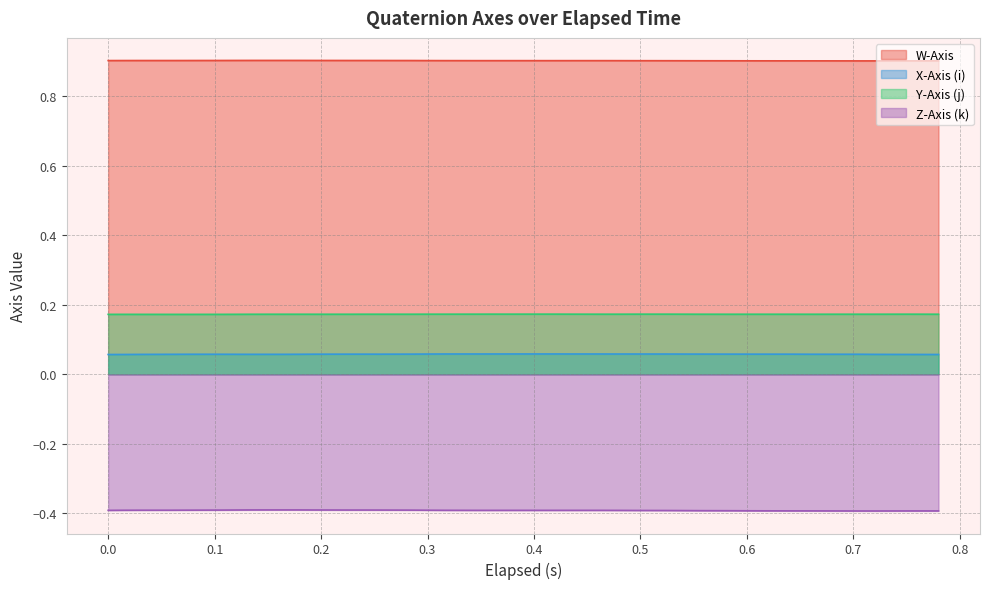

Reading left to right, what are all the values shown in this chart?

W-Axis: 0.9	0.9	0.9	0.9	0.9	0.9	0.9	0.9	0.9	0.9	0.9	0.9	0.9	0.9	0.9	0.9	0.9	0.9	0.9	0.9	0.9	0.9	0.9	0.9	0.9	0.9	0.9	0.9	0.9	0.9	0.9	0.9	0.9	0.9	0.9	0.9	0.9	0.9	0.9	0.9
X-Axis (i): 0.1	0.1	0.1	0.1	0.1	0.1	0.1	0.1	0.1	0.1	0.1	0.1	0.1	0.1	0.1	0.1	0.1	0.1	0.1	0.1	0.1	0.1	0.1	0.1	0.1	0.1	0.1	0.1	0.1	0.1	0.1	0.1	0.1	0.1	0.1	0.1	0.1	0.1	0.1	0.1
Y-Axis (j): 0.2	0.2	0.2	0.2	0.2	0.2	0.2	0.2	0.2	0.2	0.2	0.2	0.2	0.2	0.2	0.2	0.2	0.2	0.2	0.2	0.2	0.2	0.2	0.2	0.2	0.2	0.2	0.2	0.2	0.2	0.2	0.2	0.2	0.2	0.2	0.2	0.2	0.2	0.2	0.2
Z-Axis (k): -0.4	-0.4	-0.4	-0.4	-0.4	-0.4	-0.4	-0.4	-0.4	-0.4	-0.4	-0.4	-0.4	-0.4	-0.4	-0.4	-0.4	-0.4	-0.4	-0.4	-0.4	-0.4	-0.4	-0.4	-0.4	-0.4	-0.4	-0.4	-0.4	-0.4	-0.4	-0.4	-0.4	-0.4	-0.4	-0.4	-0.4	-0.4	-0.4	-0.4